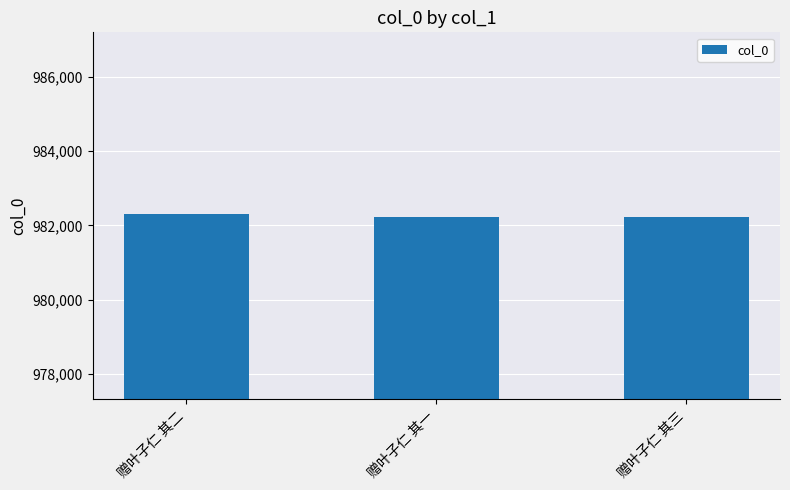

What is the ratio of the value at 赠叶子仁 其二 to the value at 赠叶子仁 其一?

1.0